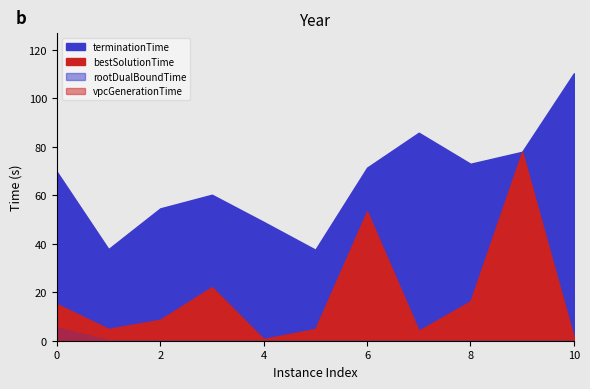

At which category is the sum across all series the highest?

9